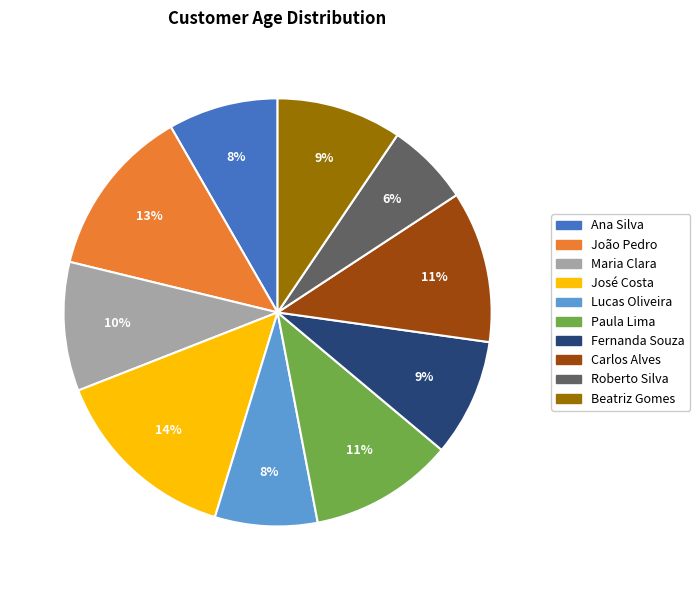

To the nearest percent, what portion does Carlos Alves represent?

11%